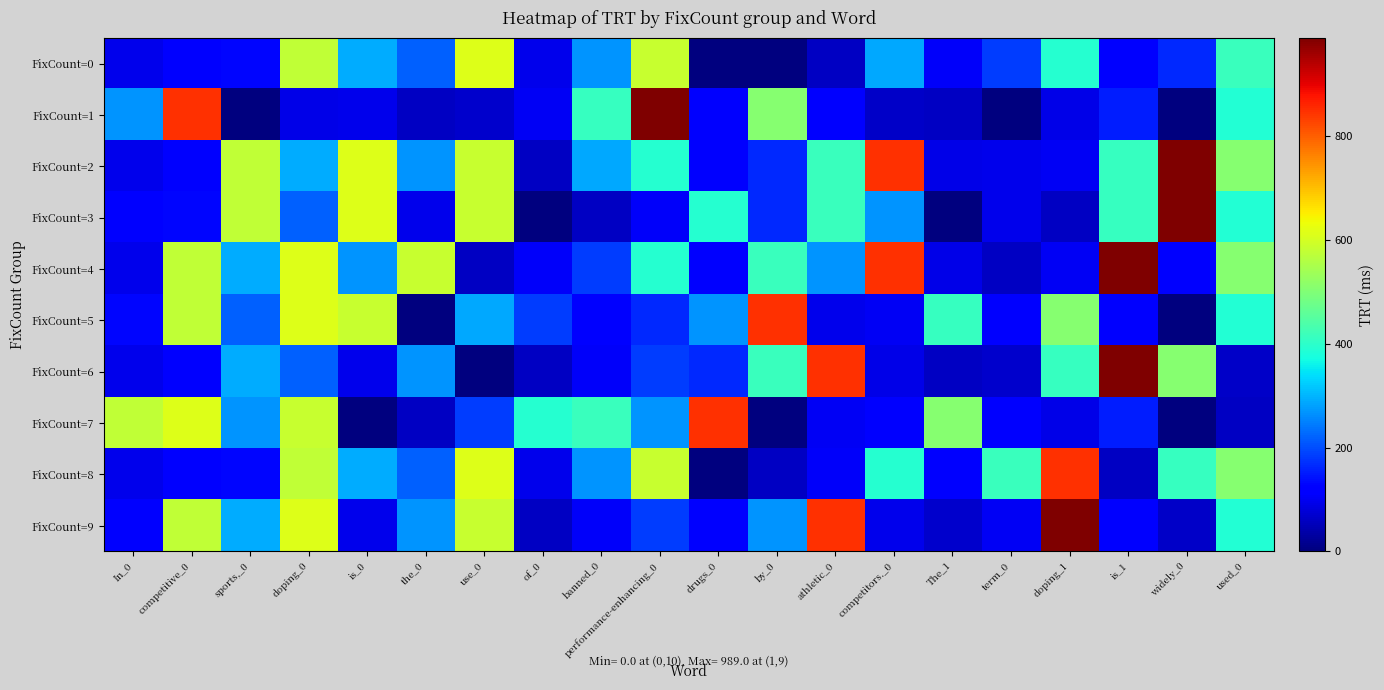

Rank the series by their maximum value, from highest to lowest.

FixCount=1, FixCount=2, FixCount=3, FixCount=4, FixCount=6, FixCount=9, FixCount=5, FixCount=7, FixCount=8, FixCount=0